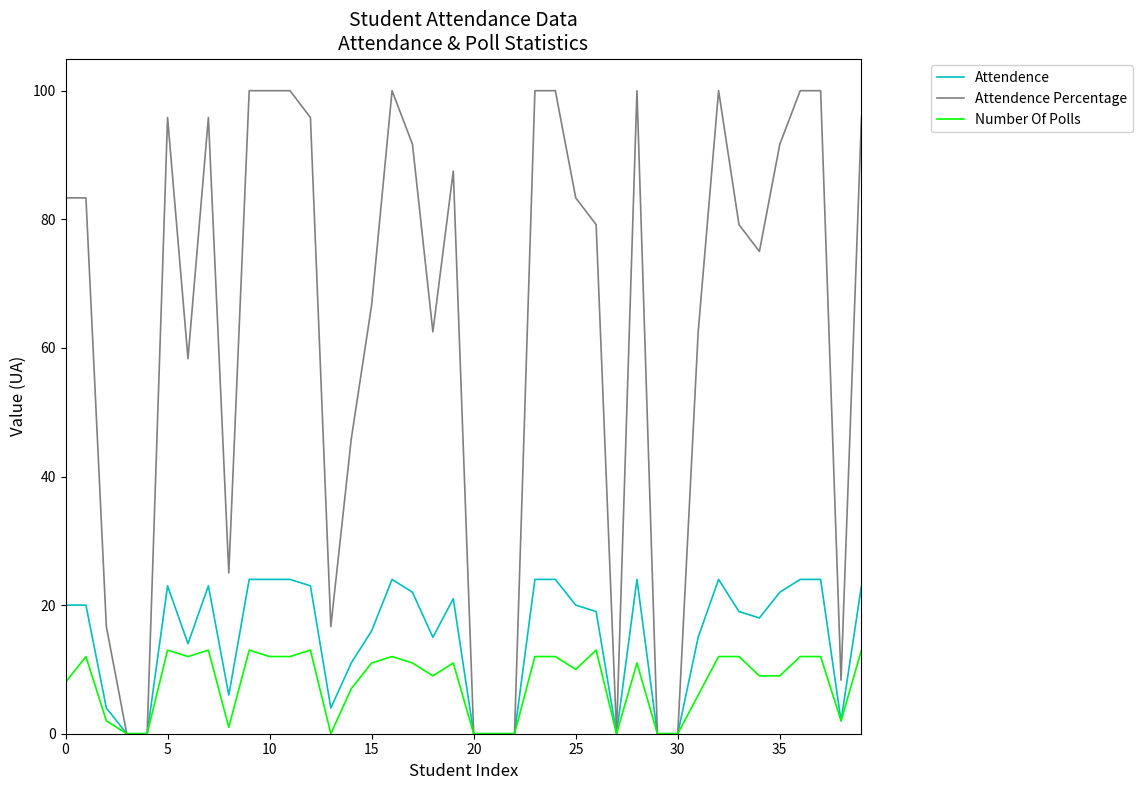

How many distinct data groups are displayed?

3